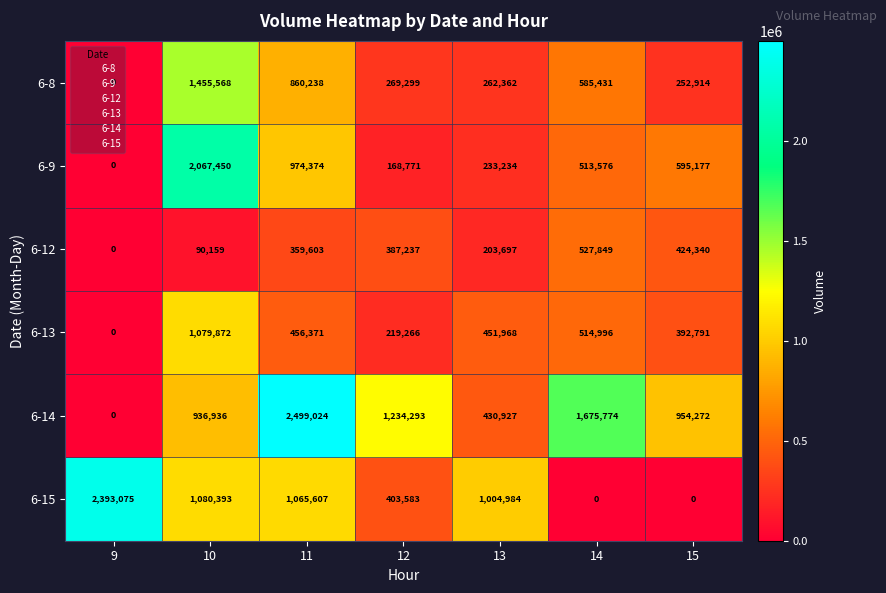

At which category is the sum across all series the highest?

10